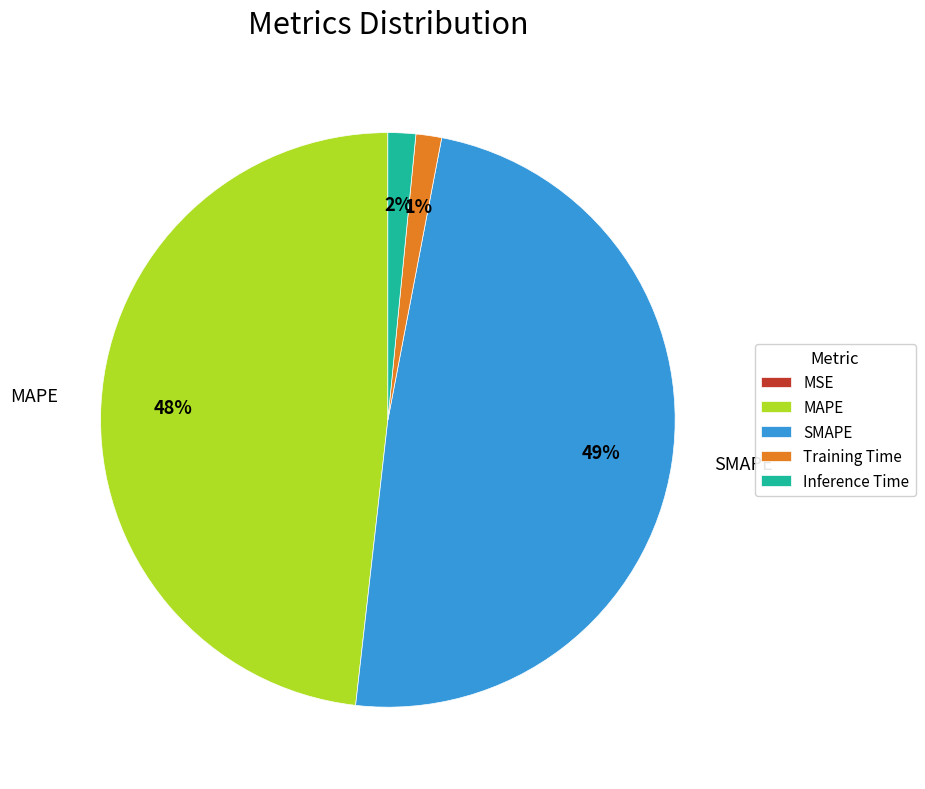

Between MAPE and Inference Time, which is larger?

MAPE